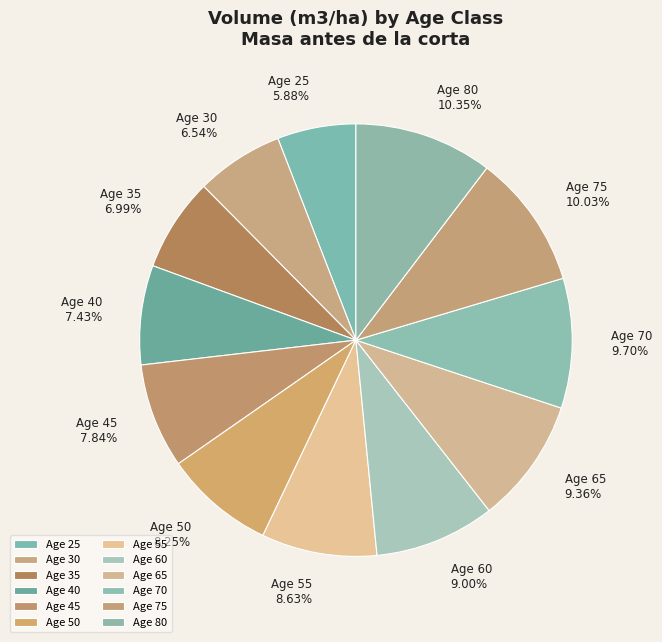

Is there any slice that represents more than half of the pie?

No